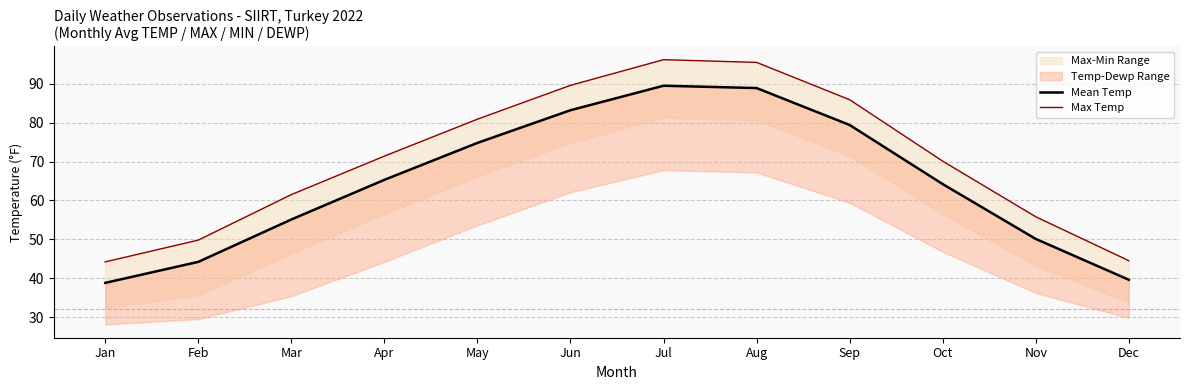

Reading right to left, transcribe all the data shown in this chart.

Mean Temp: 39.6	50.1	64.2	79.4	88.9	89.5	83.2	74.8	65.3	55.1	44.2	38.8
Max Temp: 44.5	55.8	70.1	85.9	95.5	96.2	89.6	80.9	71.4	61.5	49.8	44.2